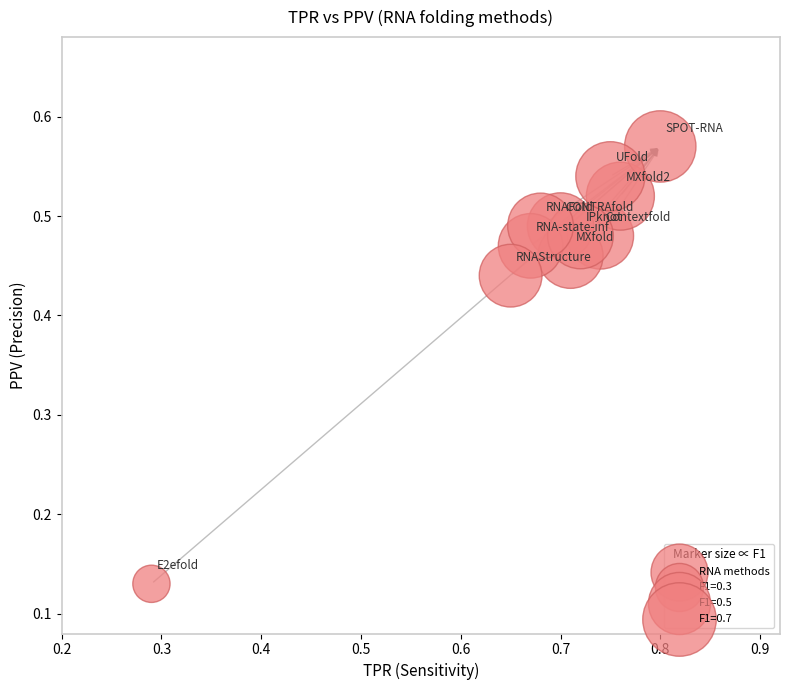

What is the average X value?

0.7